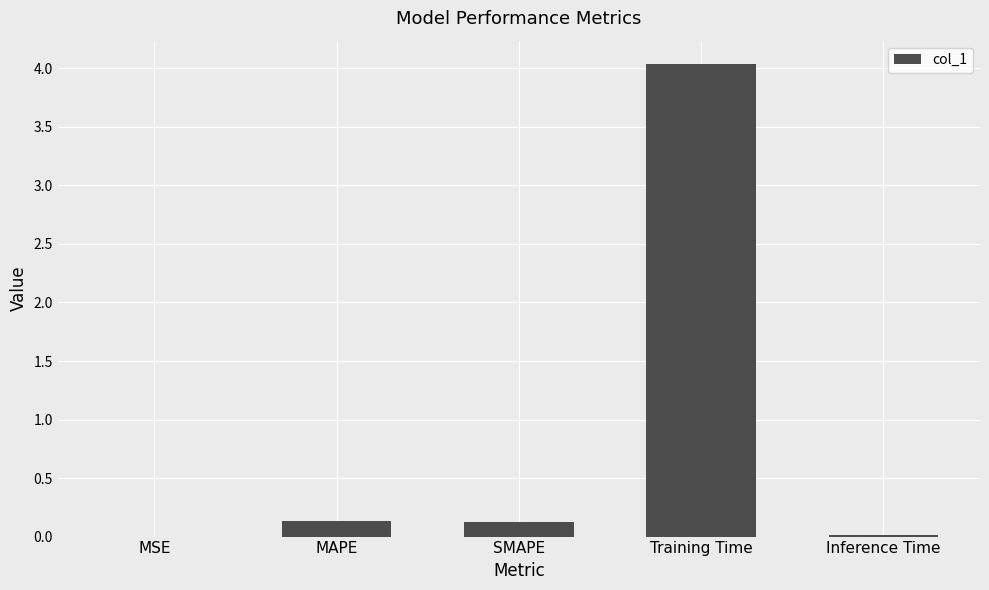

Between SMAPE and MSE, which is larger?

SMAPE